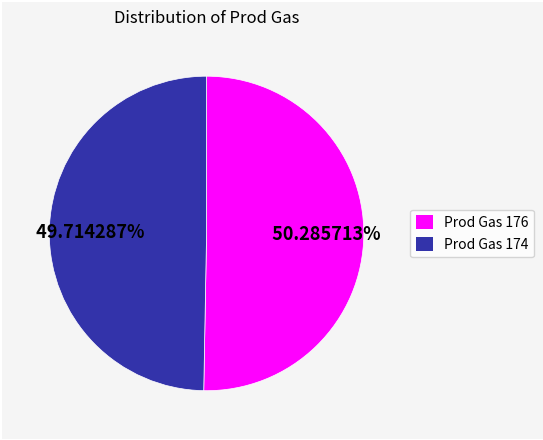

Rank the categories by value from lowest to highest.

Prod Gas 174, Prod Gas 176